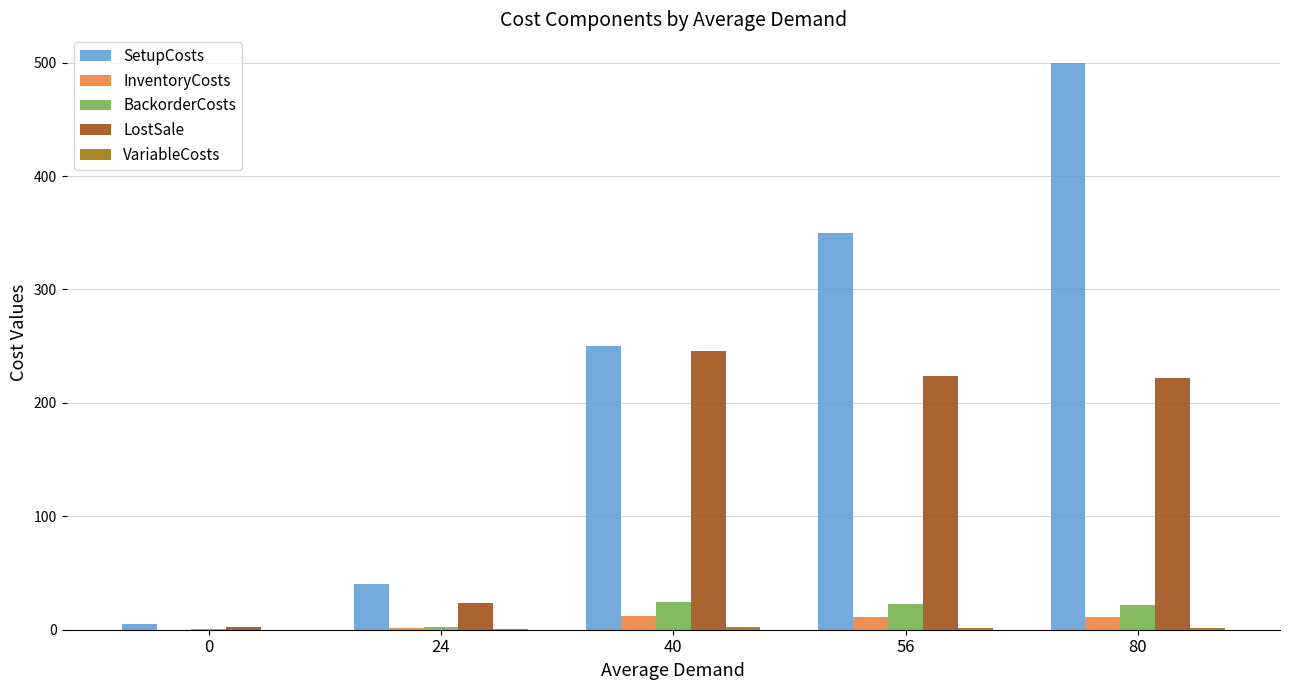

Where does the InventoryCosts series first go above 11?

40